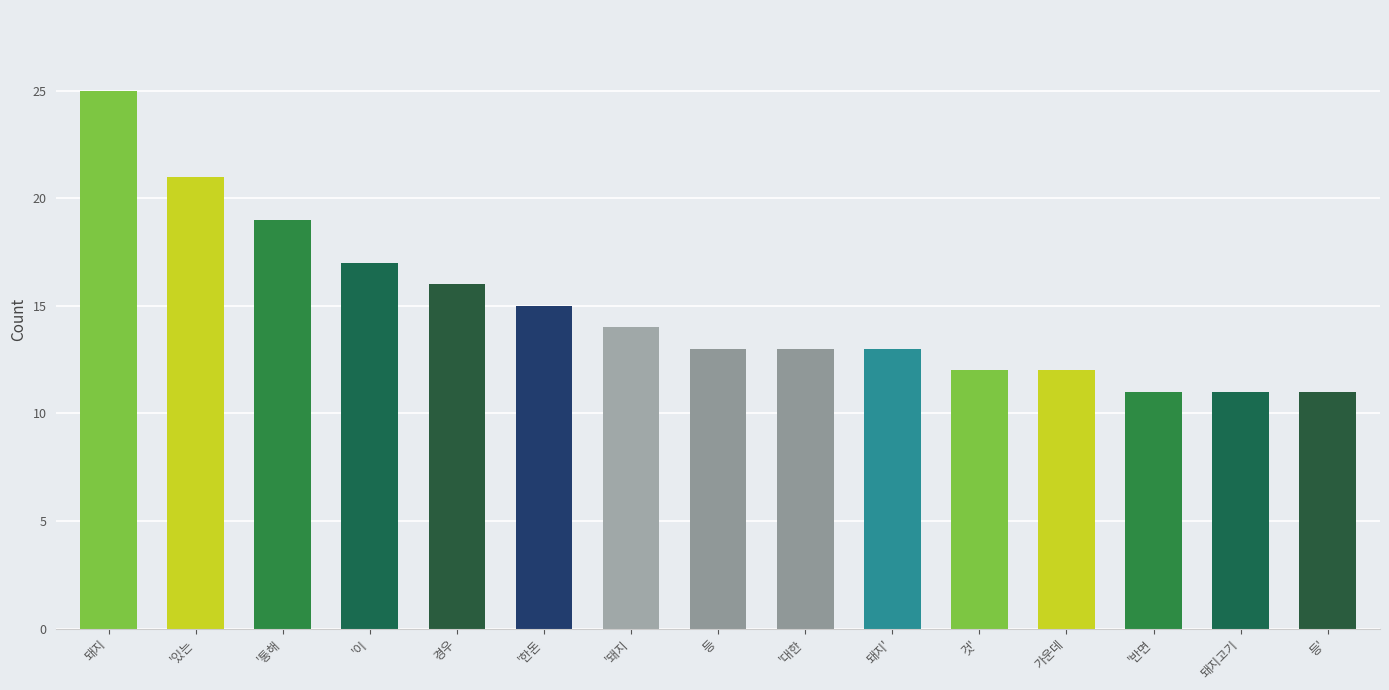

What is the sum of the values at '통해 and 경우?

35